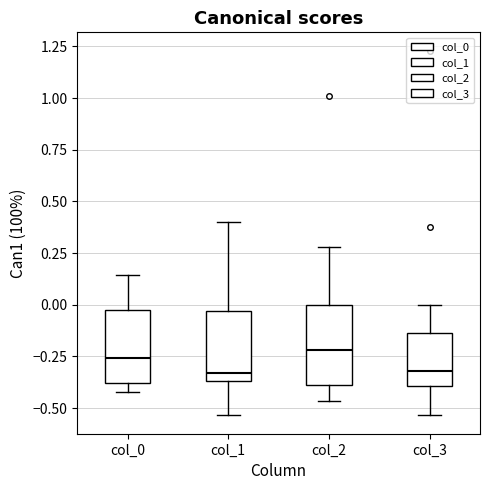

Where does the upper whisker of the box for col_1 end on the y-axis? The values are not printed on the chart, so give them approximately, as read against the axis.

0.40